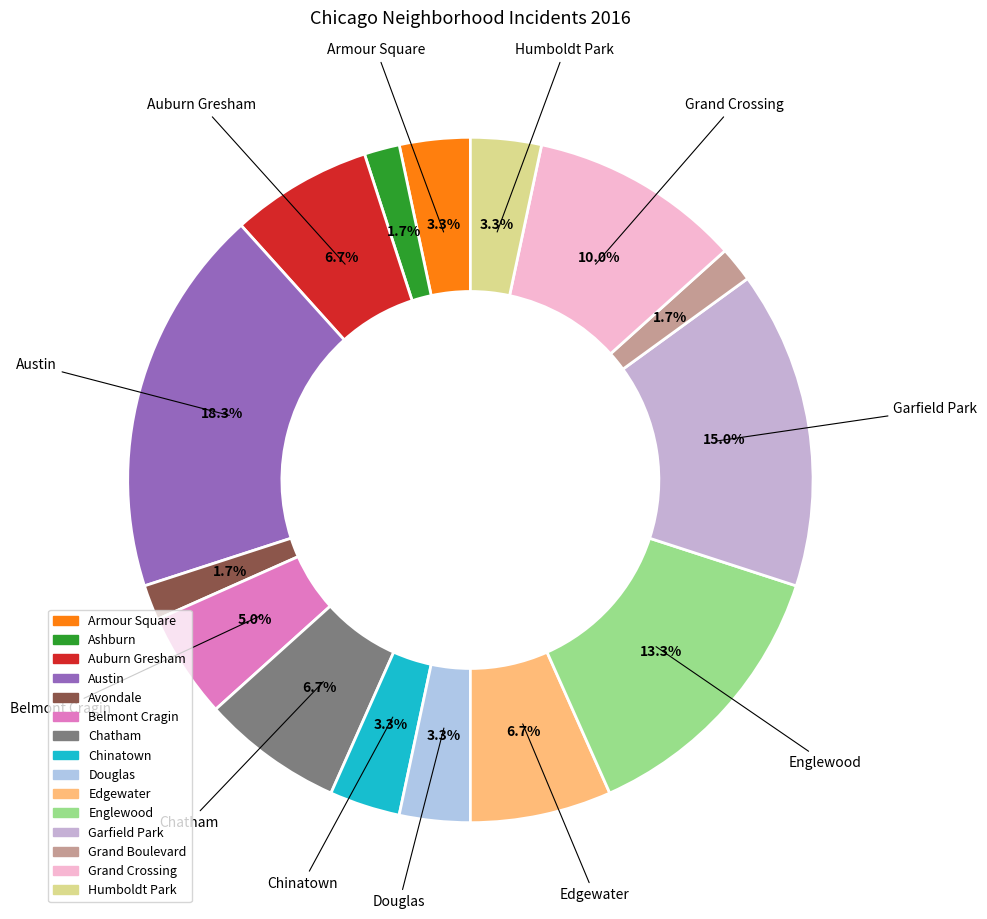

To the nearest percent, what is the difference between the largest and smallest slice percentages?

17%